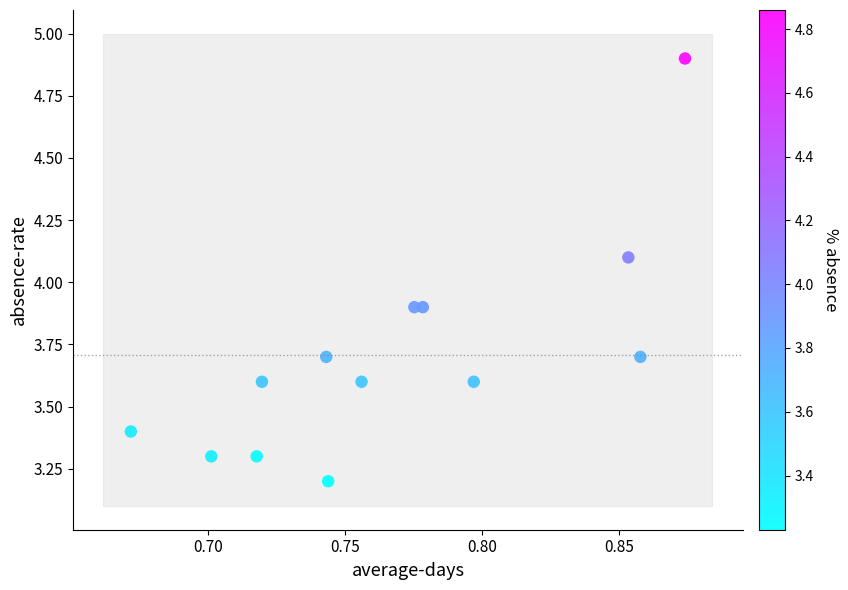

What is the range of Y values (max minus min)?

1.7